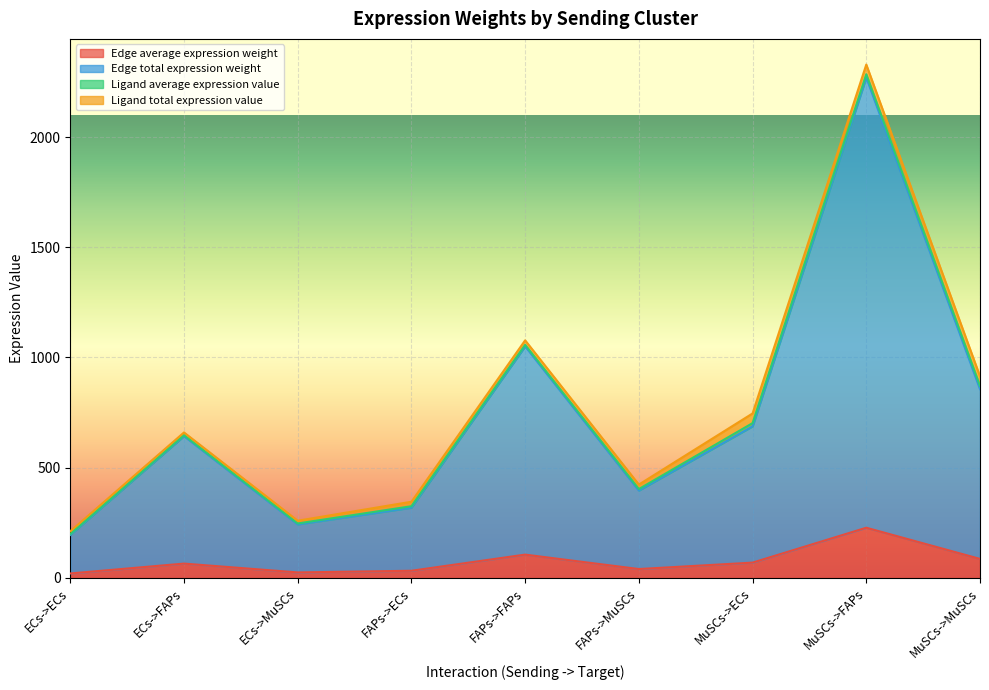

Is it true that Edge average expression weight equals 105.1 at FAPs->FAPs?

True